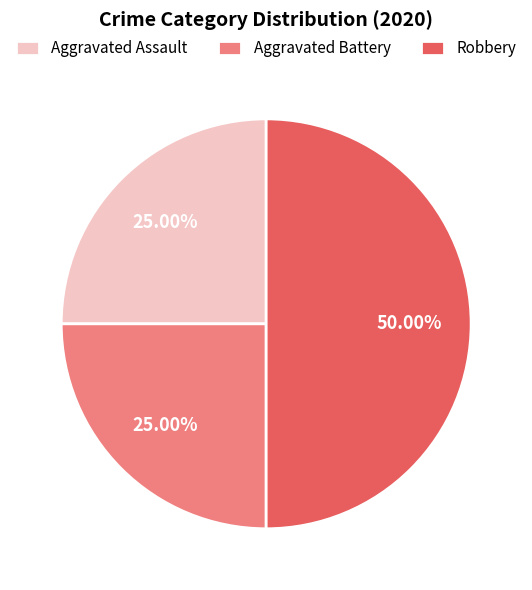

Does Aggravated Assault account for over 50% of the chart?

No